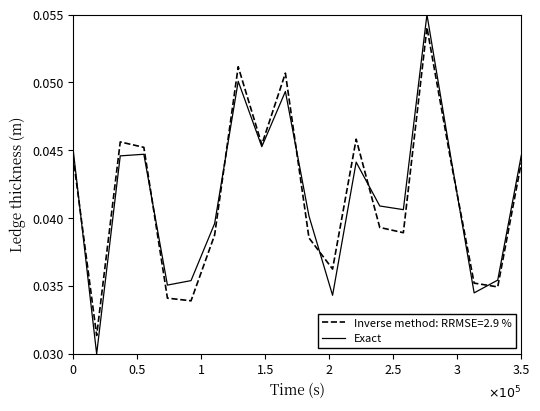

Which series has the largest range (max minus min)?

Exact